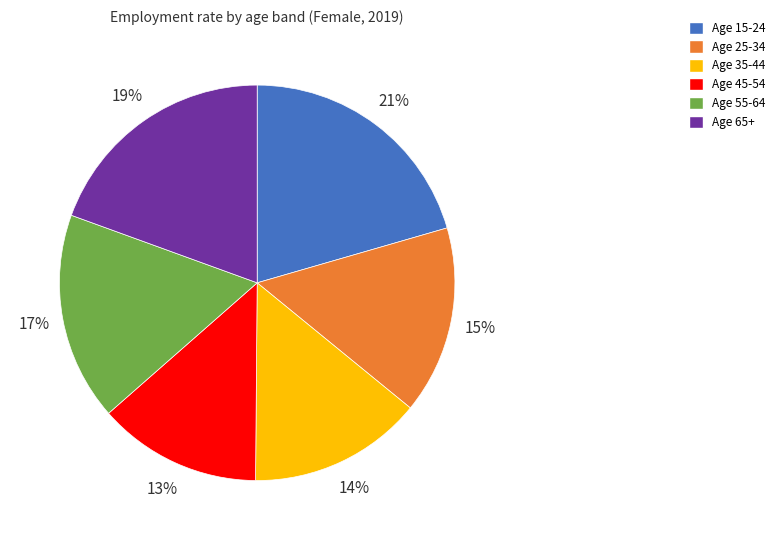

Is there any slice that represents more than half of the pie?

No